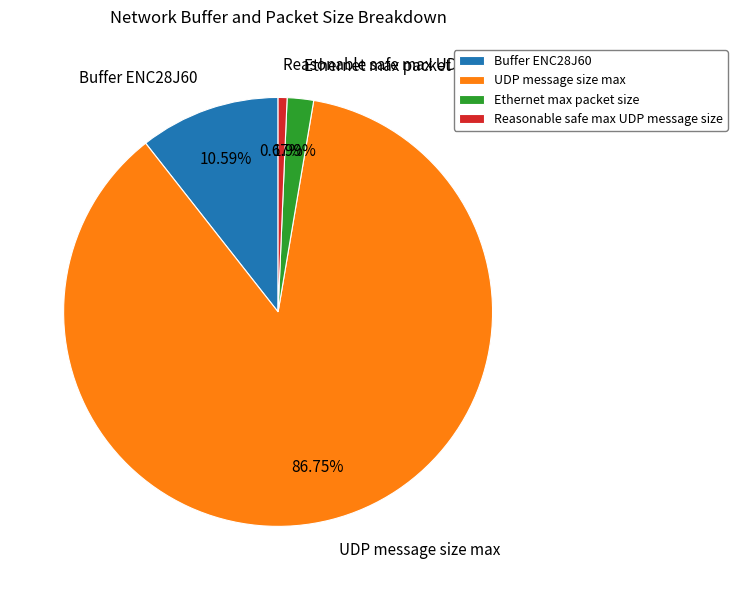

Which slice is the smallest?

Reasonable safe max UDP message size